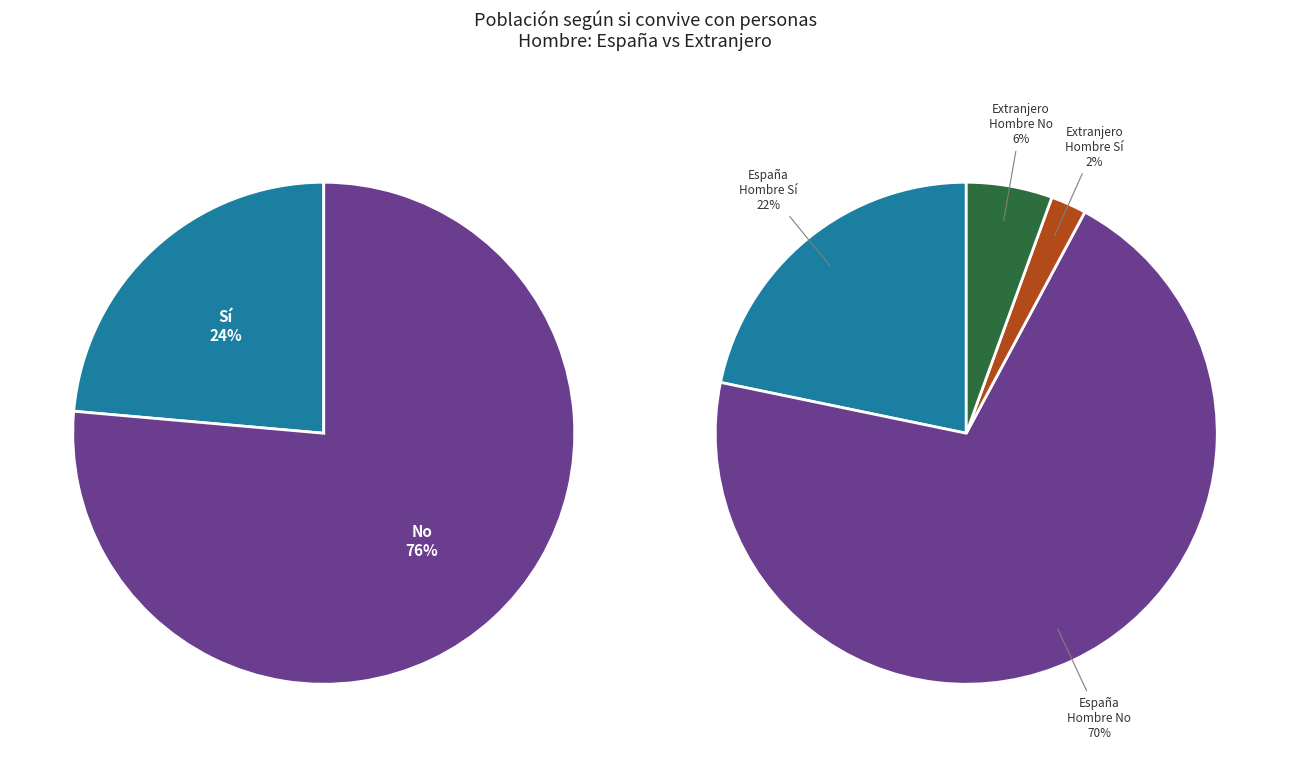

Count the number of slices in the pie.

2